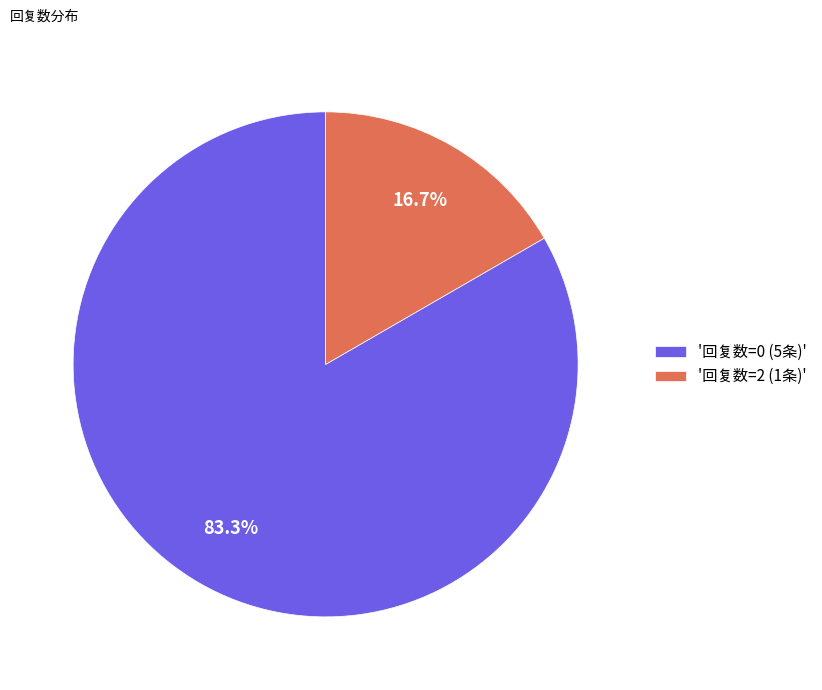

Approximately how many times larger is the value at '回复数=0 (5条)' compared to '回复数=2 (1条)'?

5.0